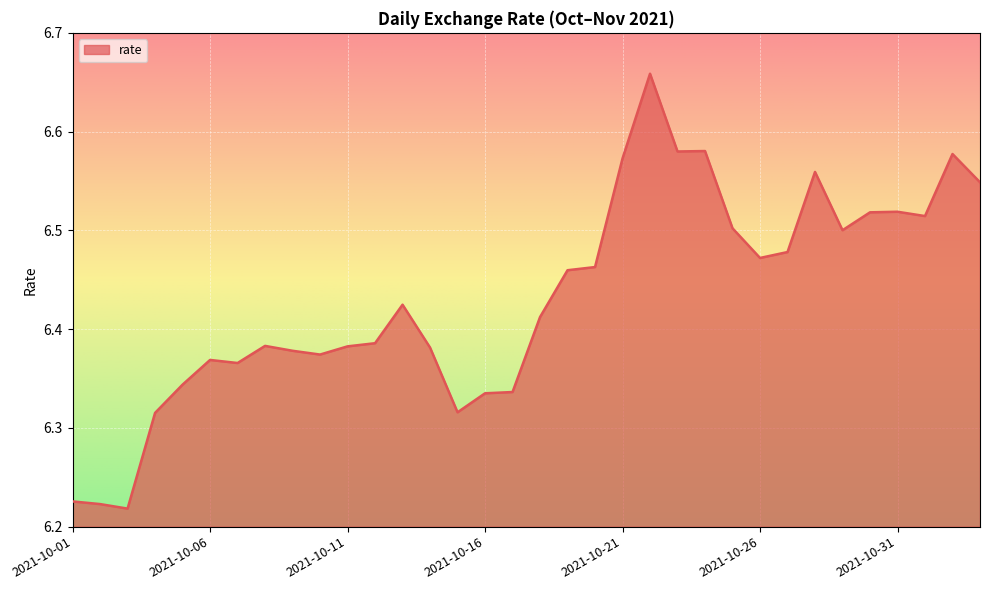

Rank the categories by value from highest to lowest.

2021-10-22, 2021-10-24, 2021-10-23, 2021-11-02, 2021-10-21, 2021-10-28, 2021-11-03, 2021-10-31, 2021-10-30, 2021-11-01, 2021-10-25, 2021-10-29, 2021-10-27, 2021-10-26, 2021-10-20, 2021-10-19, 2021-10-13, 2021-10-18, 2021-10-12, 2021-10-08, 2021-10-11, 2021-10-14, 2021-10-09, 2021-10-10, 2021-10-06, 2021-10-07, 2021-10-05, 2021-10-17, 2021-10-16, 2021-10-15, 2021-10-04, 2021-10-01, 2021-10-02, 2021-10-03